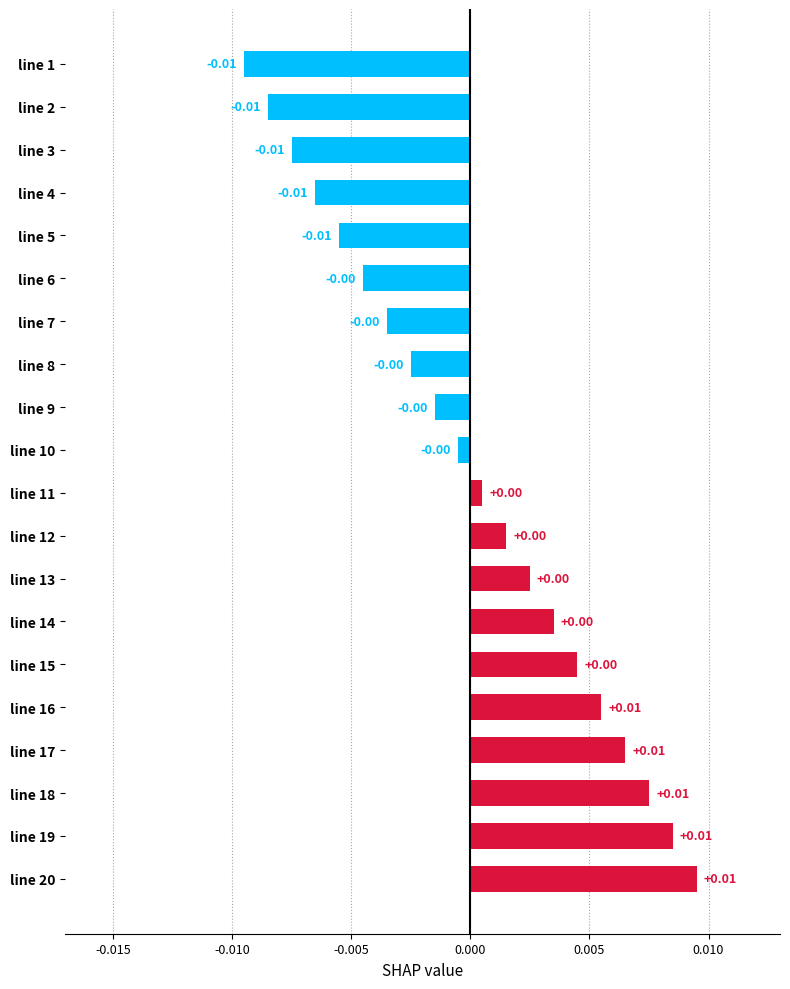

Which has a higher value, line 15 or line 19?

line 19